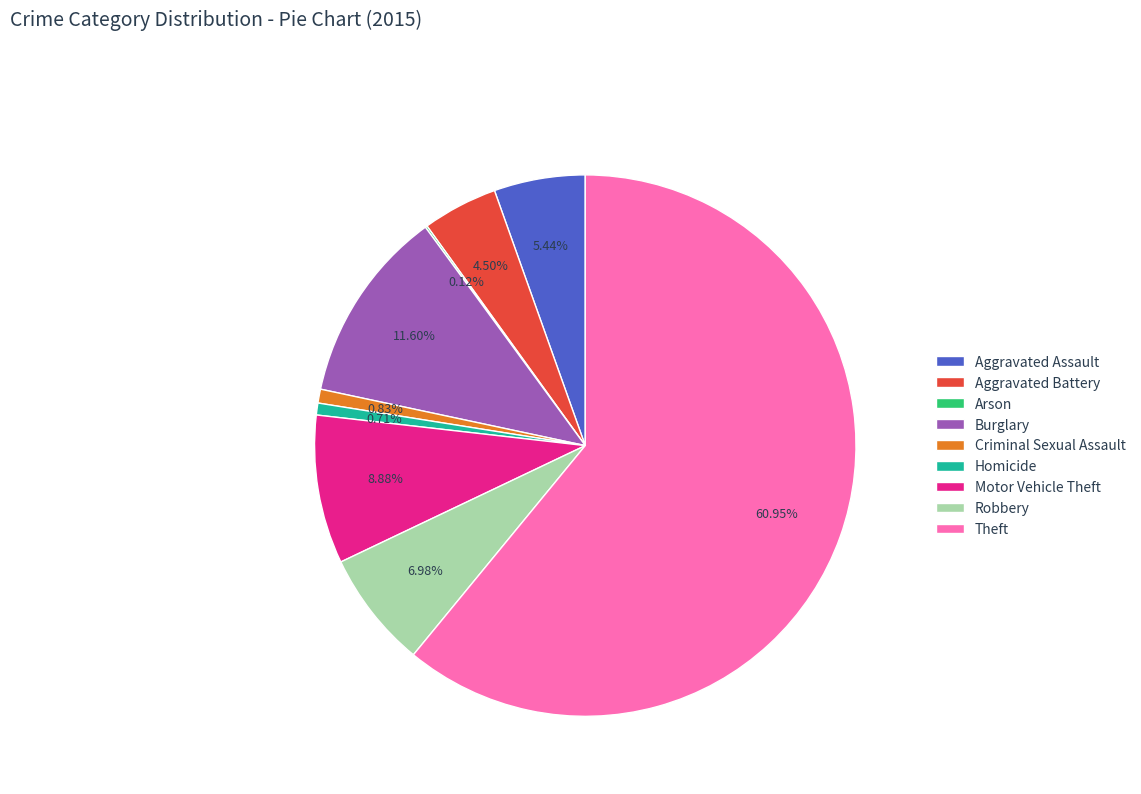

Is there any slice that represents more than half of the pie?

Yes